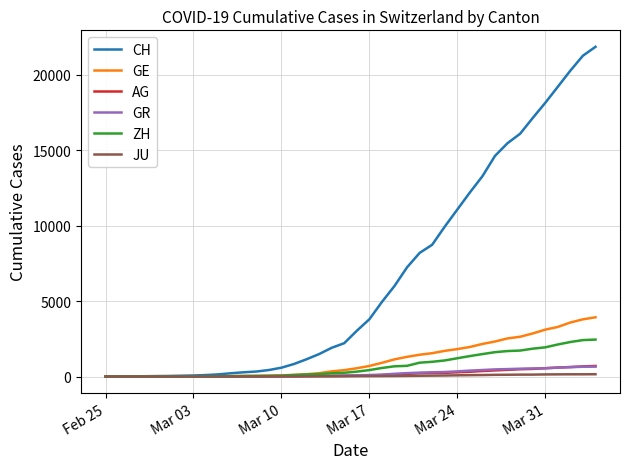

Which series has the largest total across all categories?

CH